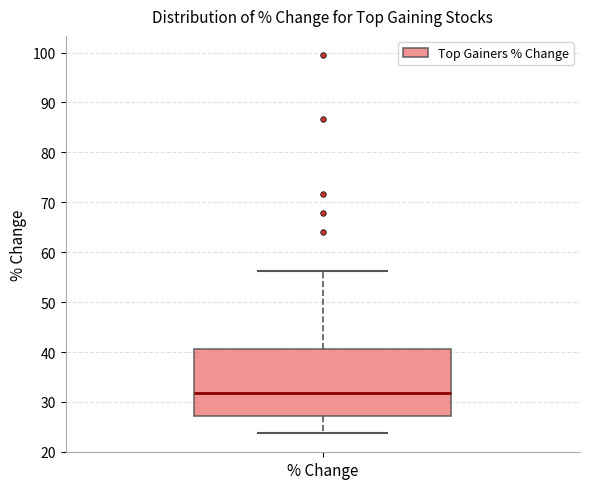

Where is the upper edge of the box for % Change on the y-axis? The values are not printed on the chart, so give them approximately, as read against the axis.

41